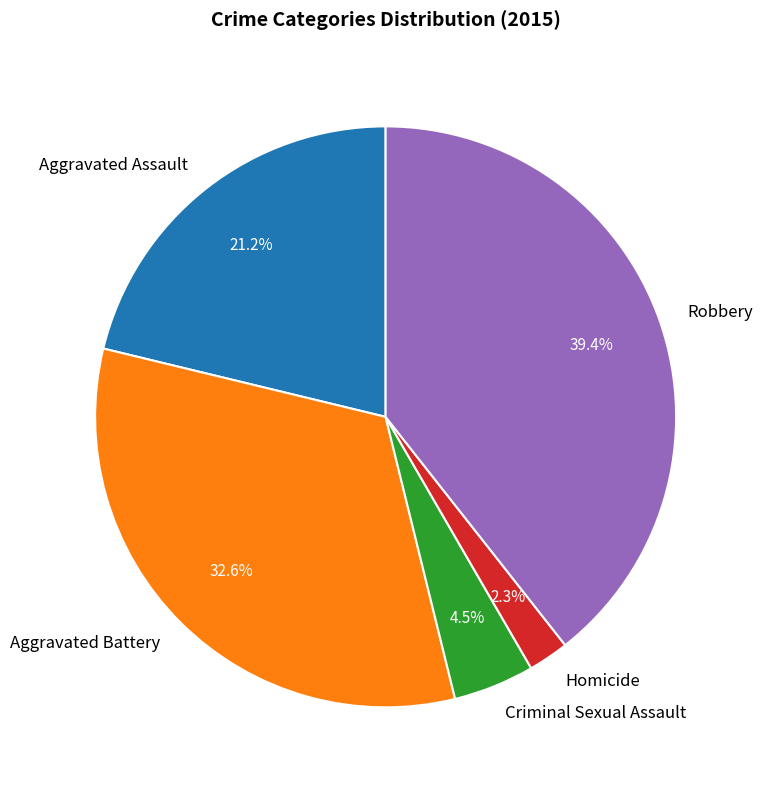

Is the sum of Aggravated Battery and Criminal Sexual Assault greater than half?

No